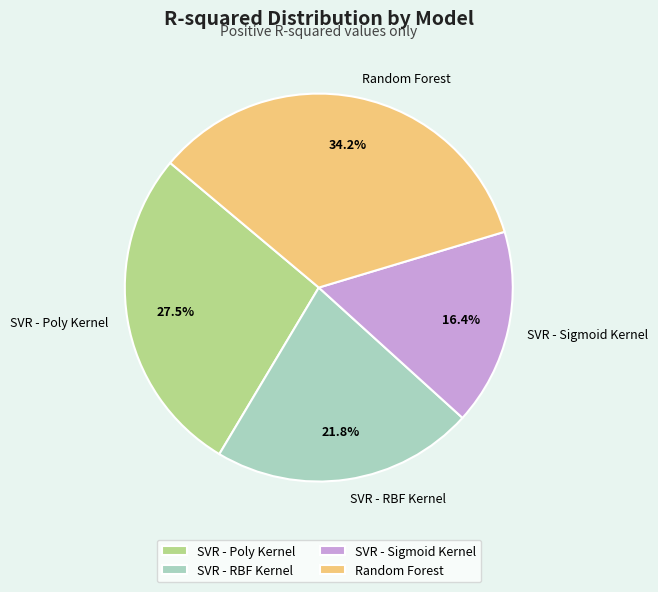

To the nearest percent, what percentage of the pie is Random Forest?

34%